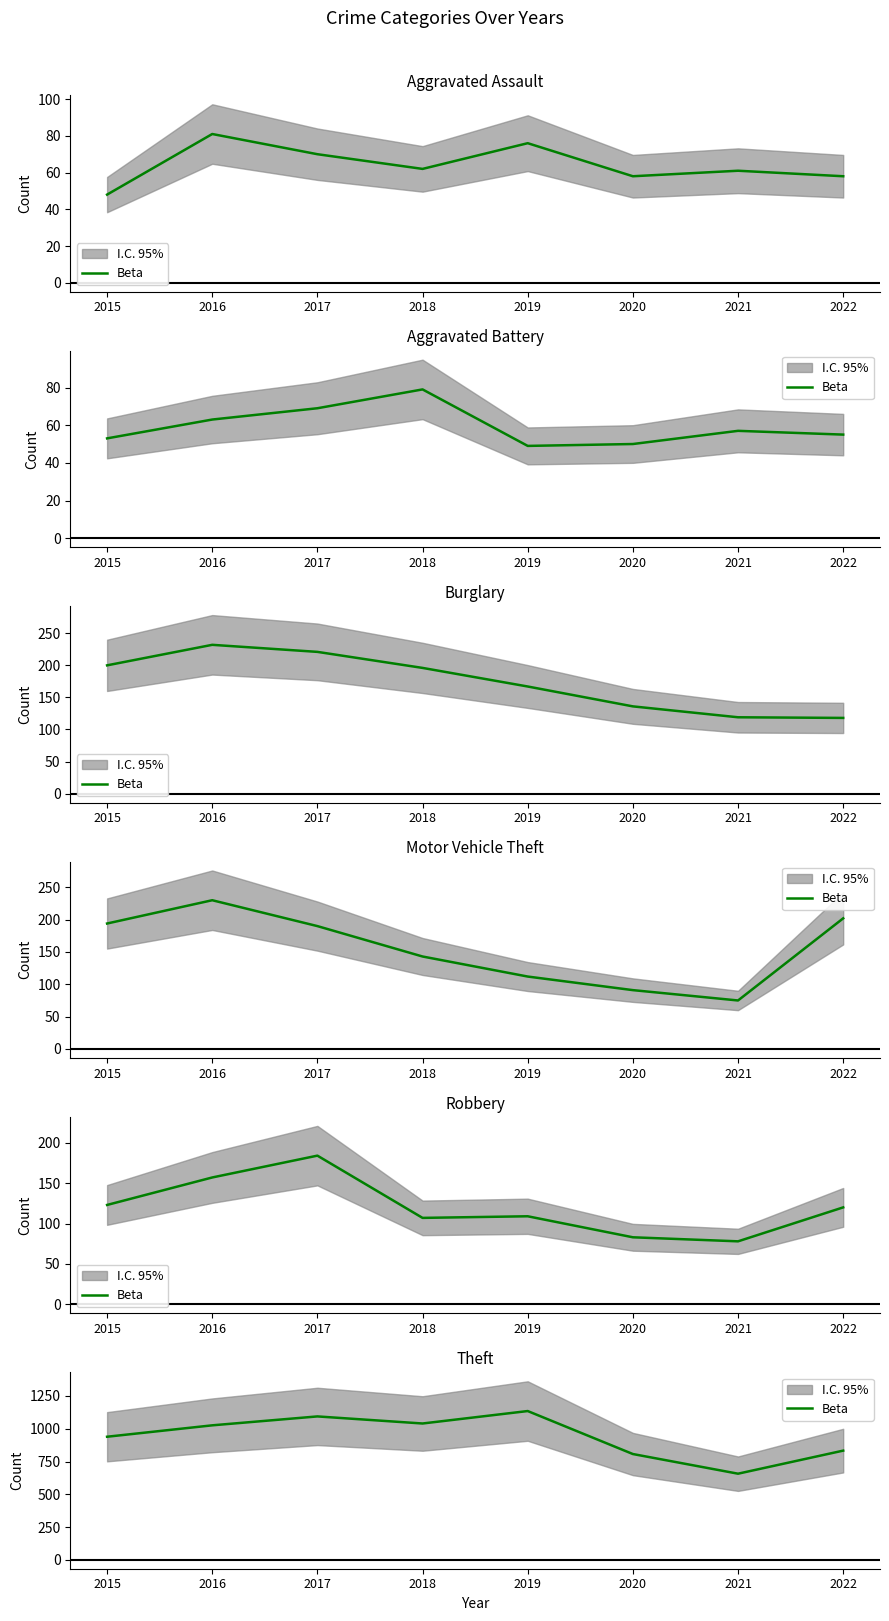

What is the difference between the values at 2015 and 2019?

196